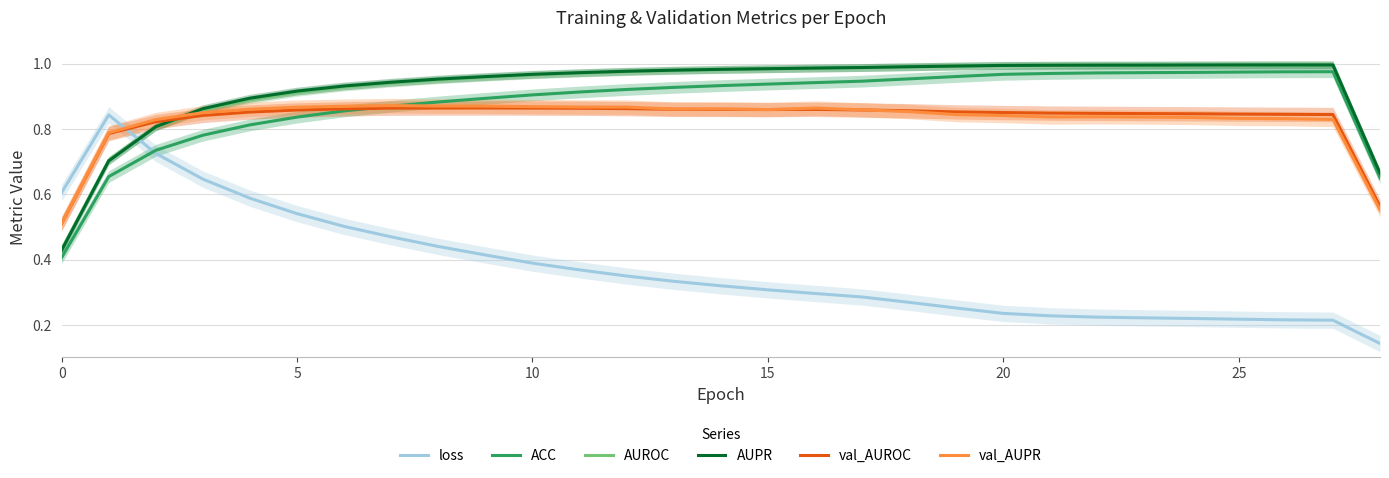

How many distinct data groups are displayed?

6